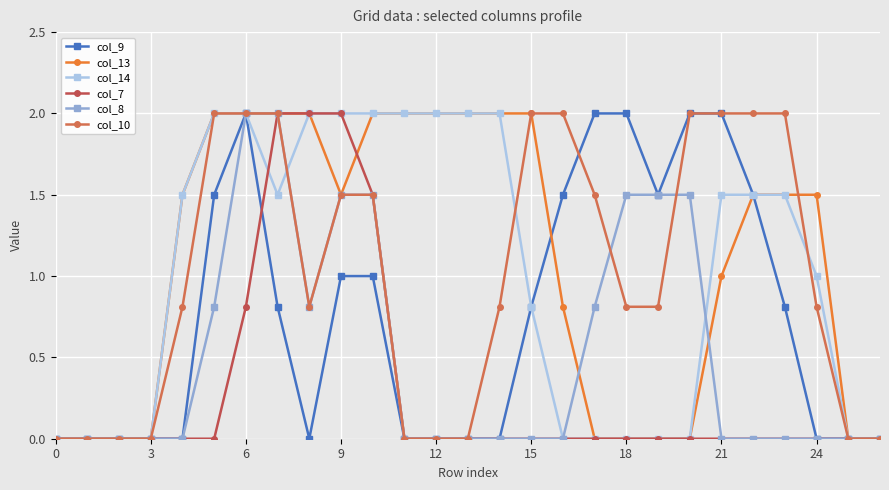

What is the difference between the maximum and minimum values in the col_9 series?

2.0